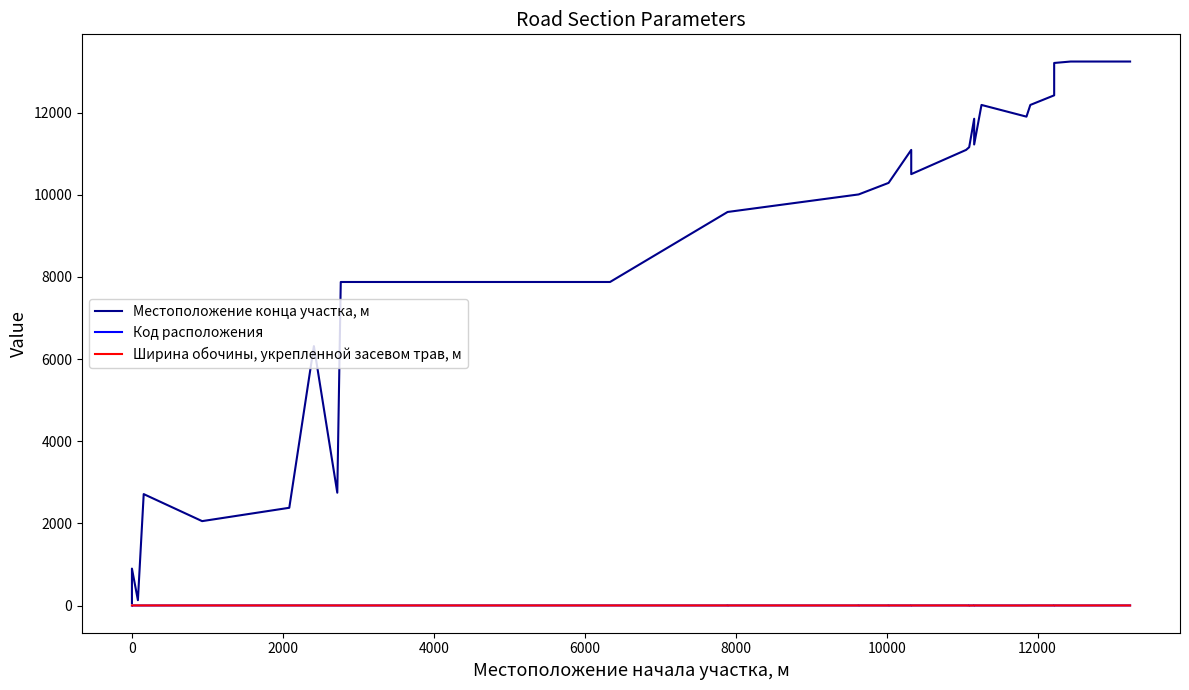

How many interior local peaks does the Местоположение конца участка, м series have?

6